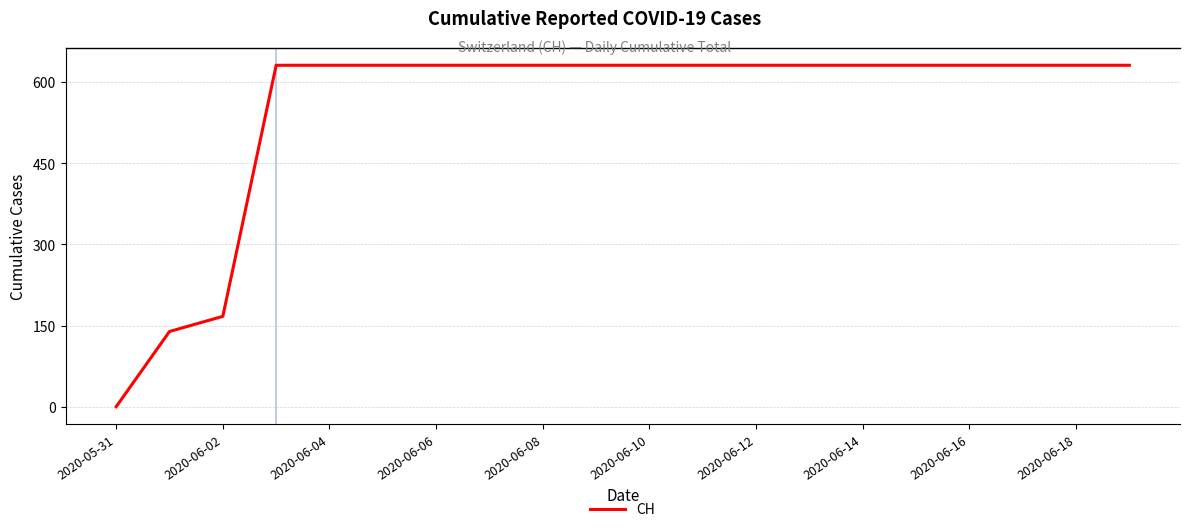

Reading left to right, what are all the values shown in this chart?

0	139	167	631	631	631	631	631	631	631	631	631	631	631	631	631	631	631	631	631